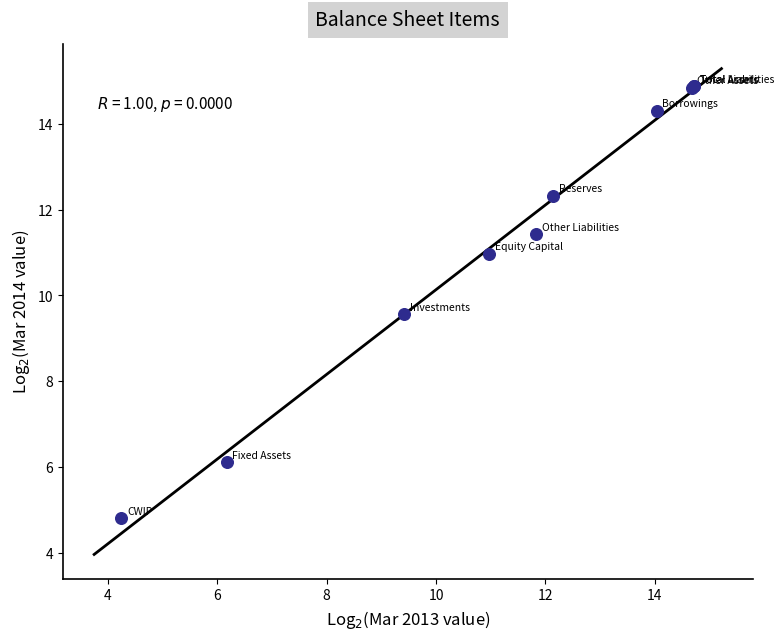

What Y value in the scatter plot is closest to 9?

9.6